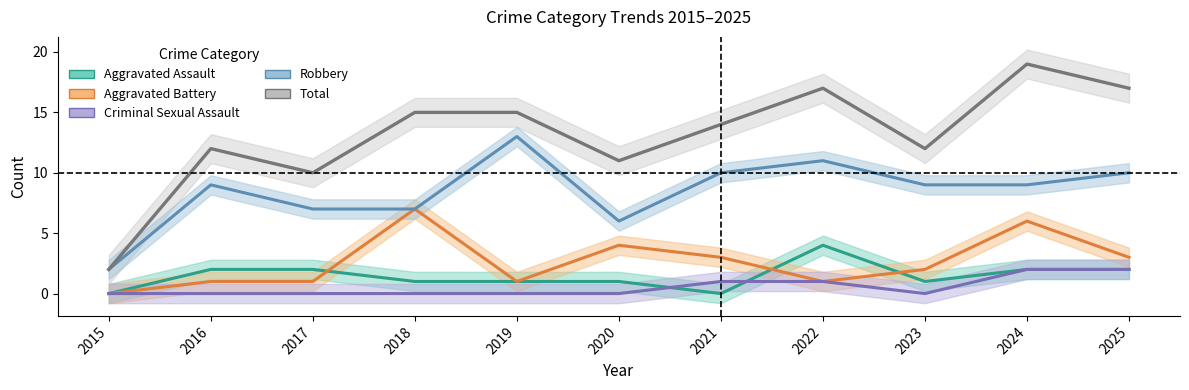

List the labels in order of Total value, largest first.

2024, 2022, 2025, 2018, 2019, 2021, 2016, 2023, 2020, 2017, 2015